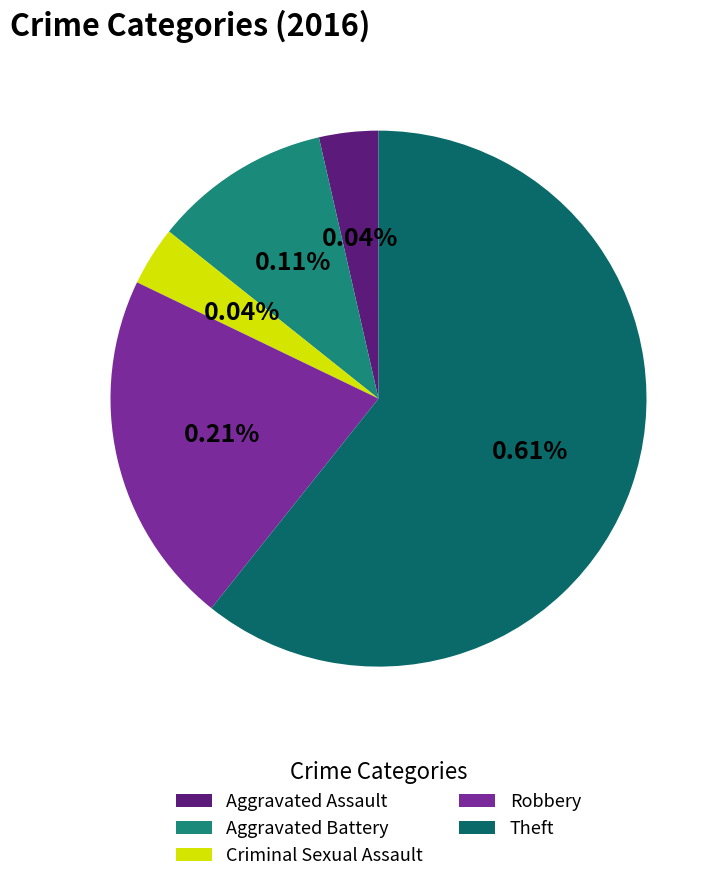

Which has a higher value, Aggravated Battery or Theft?

Theft